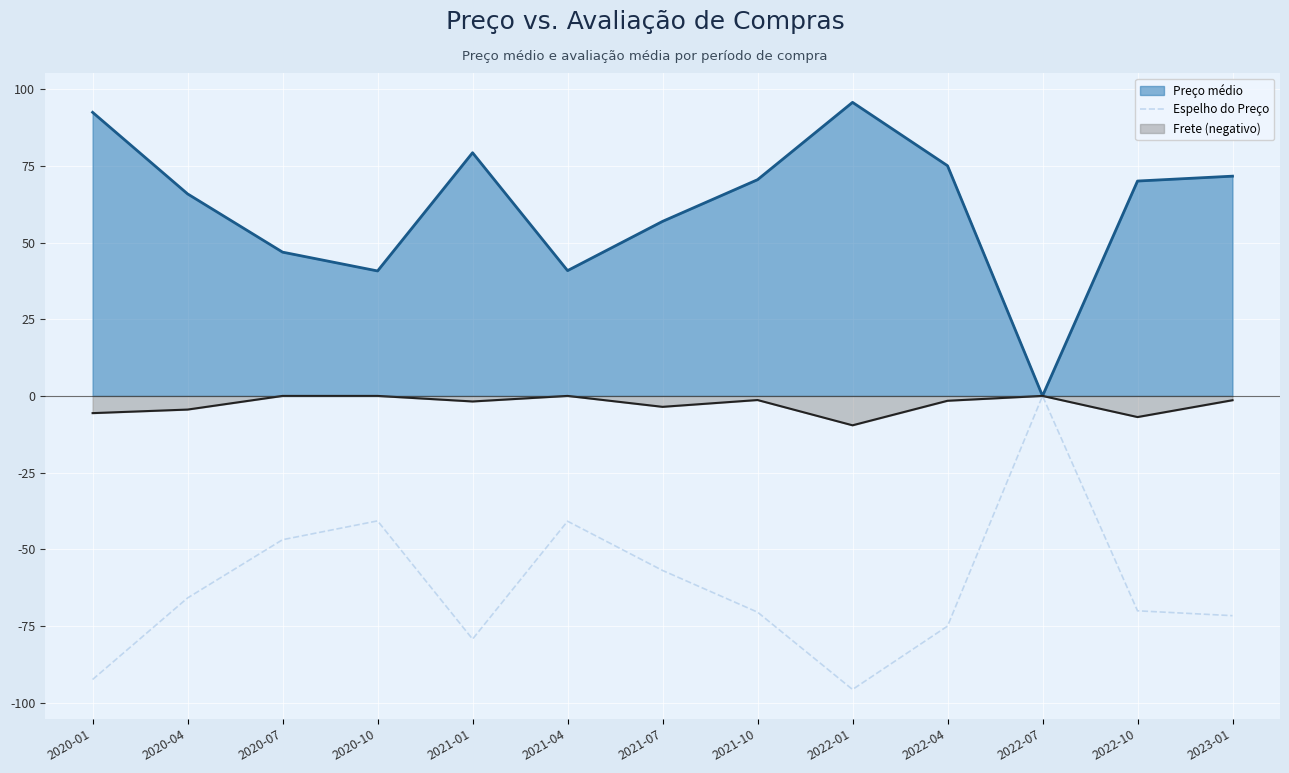

Where is the data nearest to the value -47?

2020-07